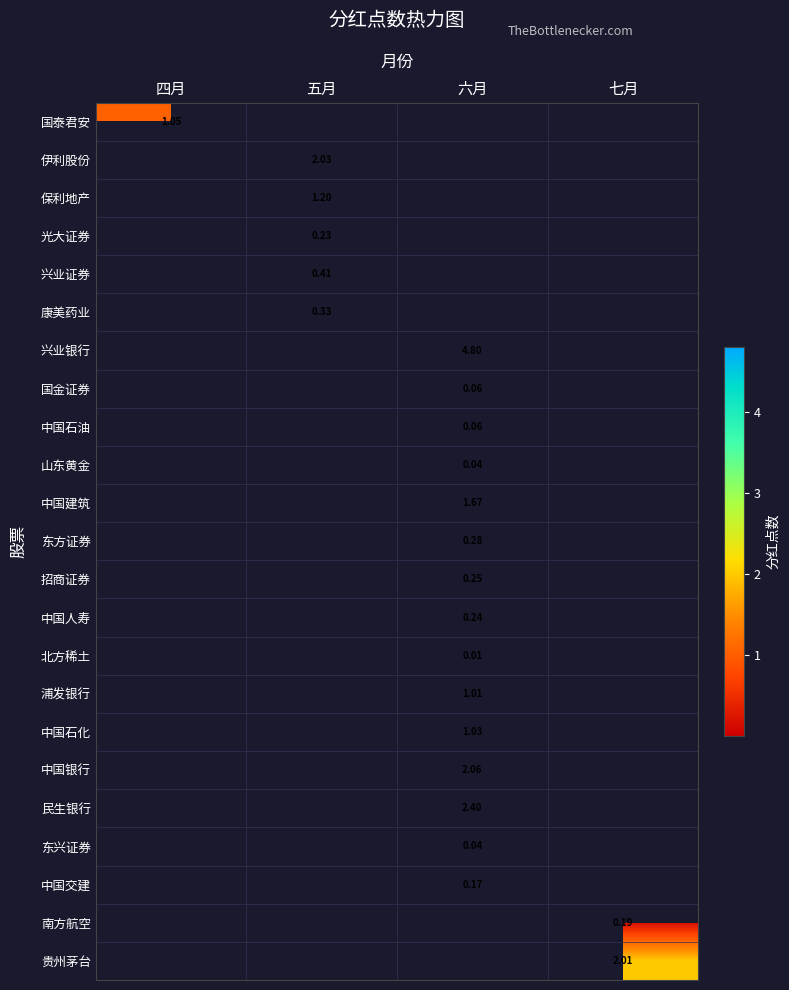

What is the approximate value of 南方航空 at 七月?

0.2